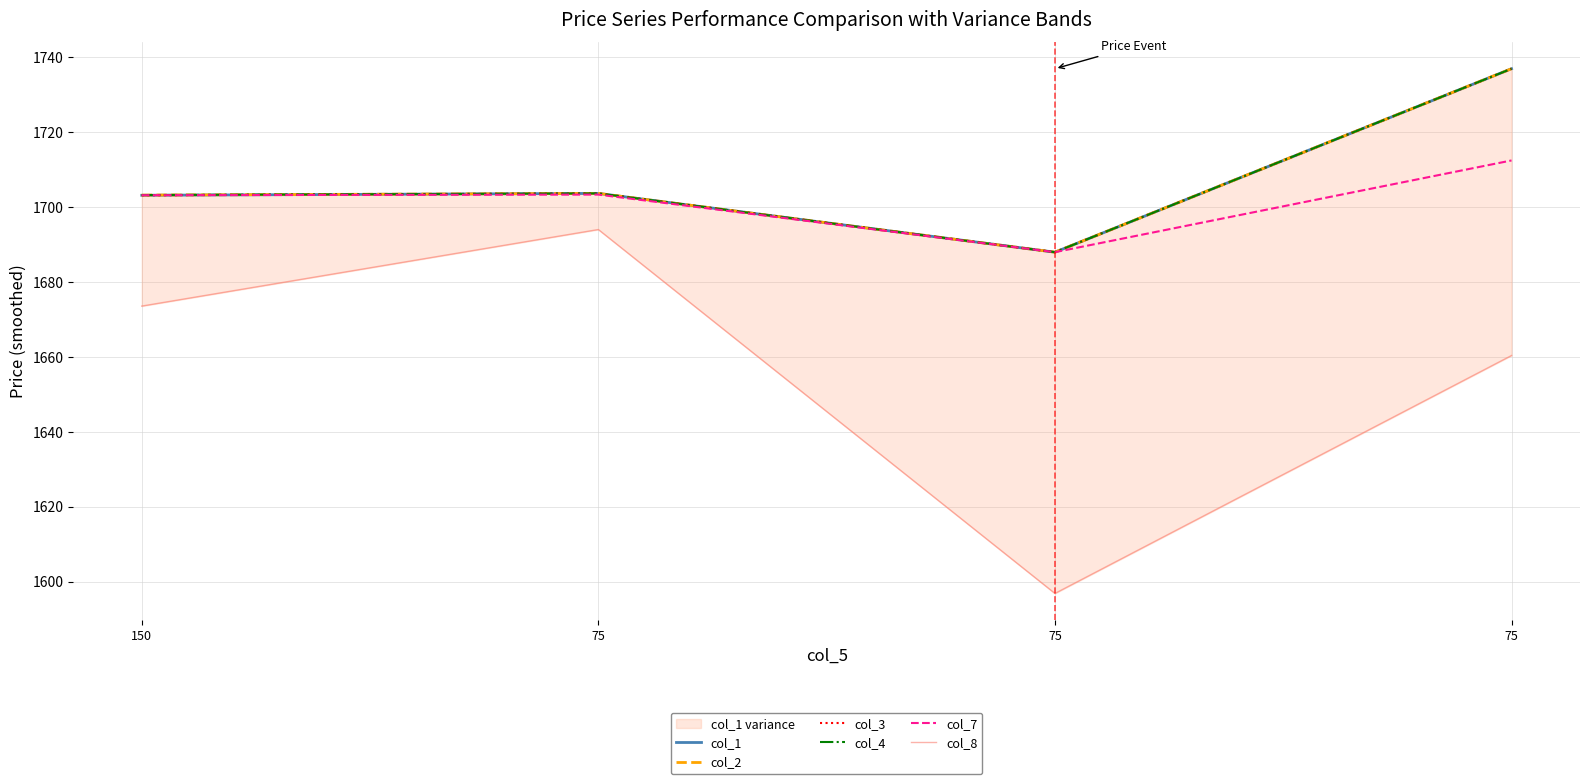

What is the difference between the col_4 values at 150 and 75?

15.2